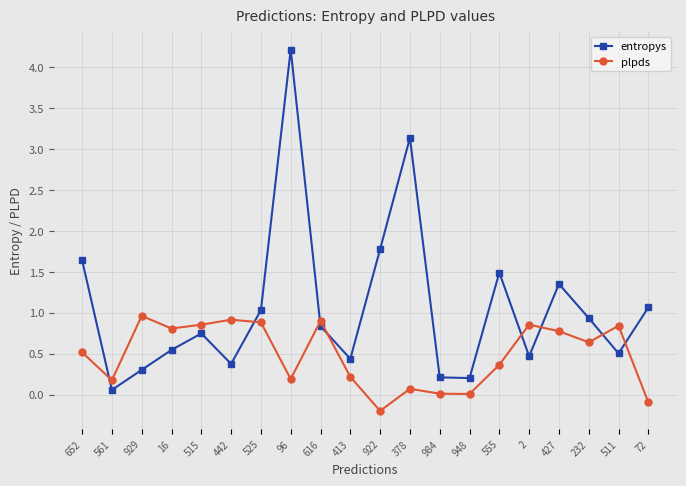

How many lines are shown in the chart?

2